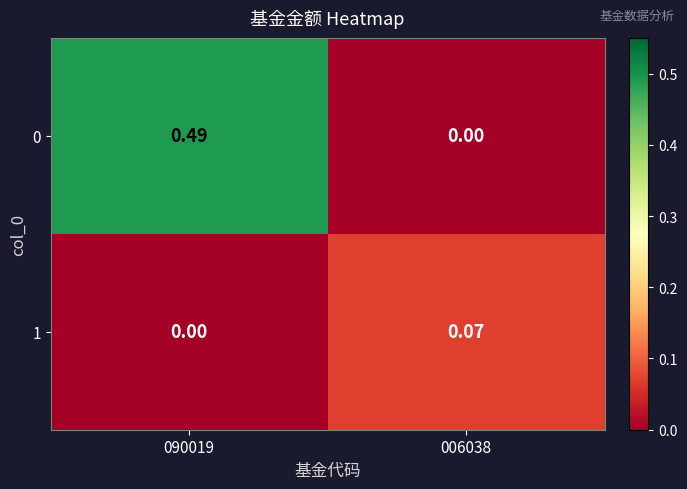

Which series has the largest total across all categories?

0